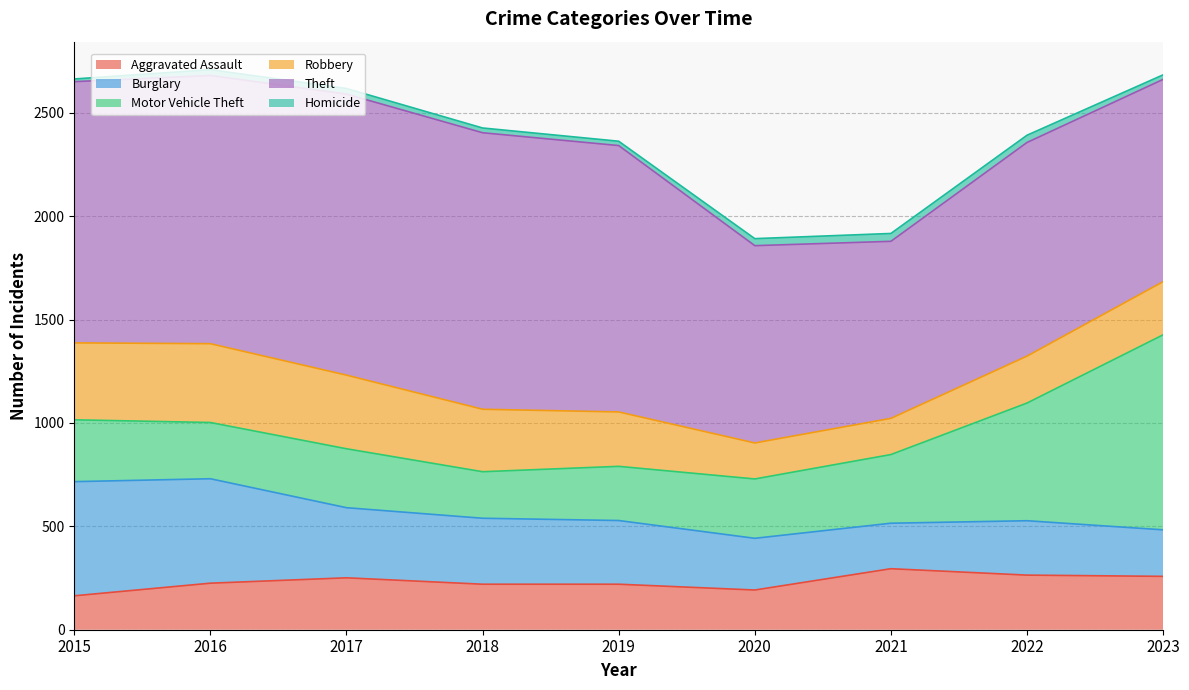

What are all the series names shown in the legend?

Aggravated Assault, Burglary, Motor Vehicle Theft, Robbery, Theft, Homicide